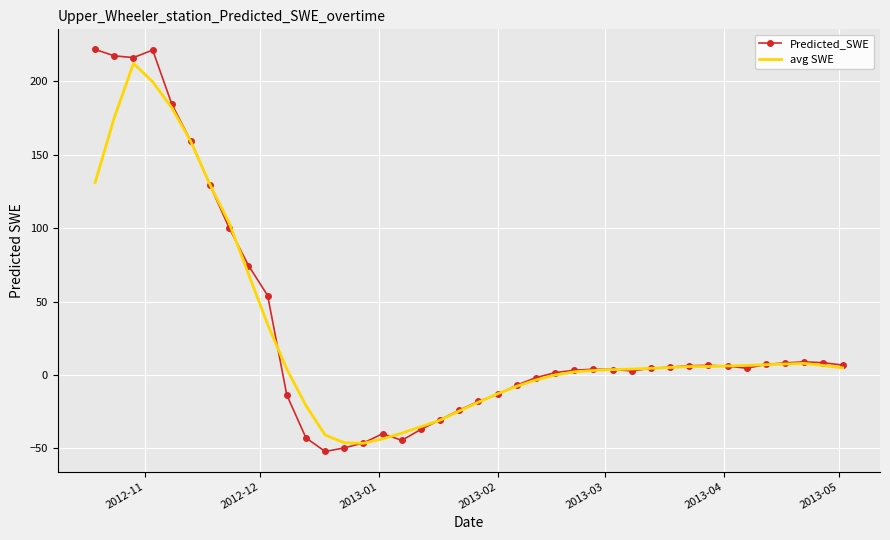

Which series has the widest spread of values?

Predicted_SWE